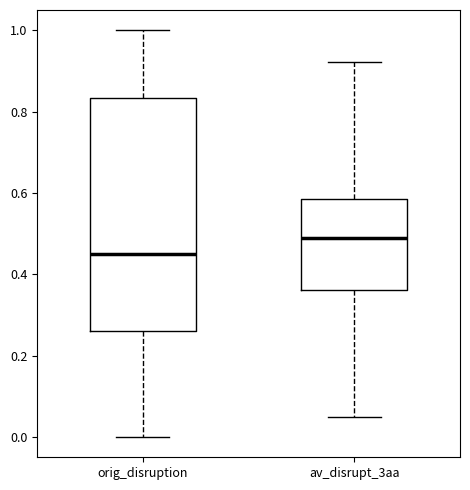

Comparing the boxes themselves (not the whiskers), which one is the tallest?

orig_disruption